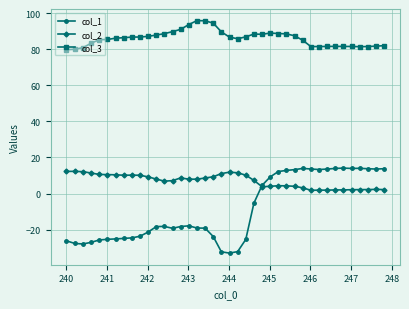

Which series has the widest spread of values?

col_1